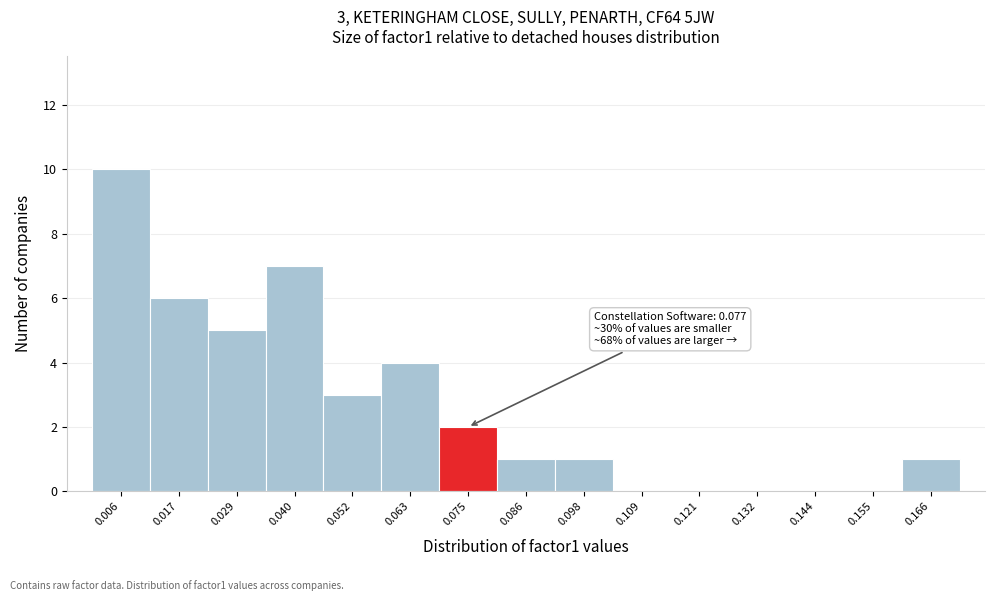

Which range on the x-axis has the tallest bar?

0.000 to 0.012